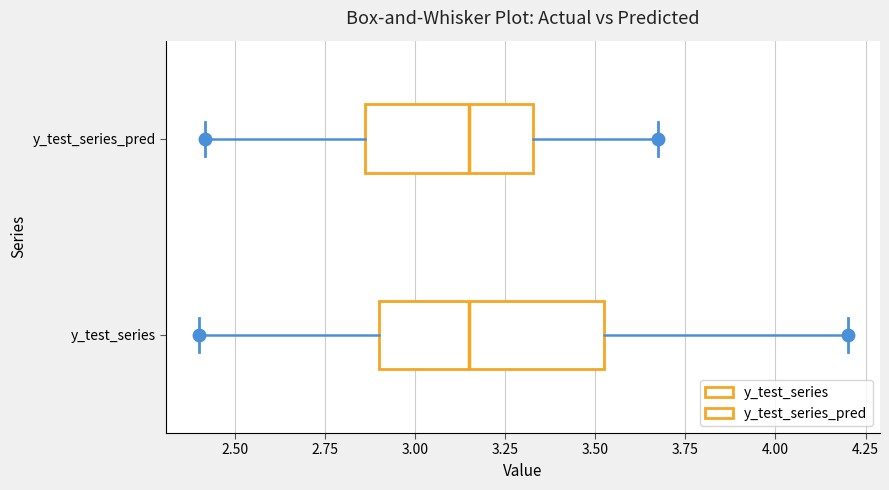

Comparing the boxes themselves (not the whiskers), which one is the widest?

y_test_series